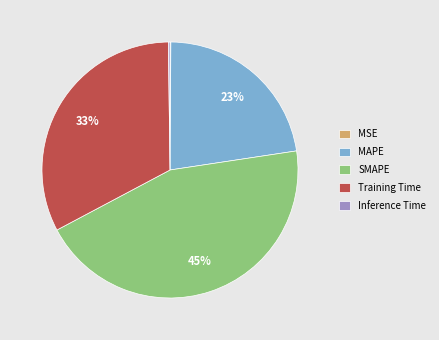

Is there any slice that represents more than half of the pie?

No